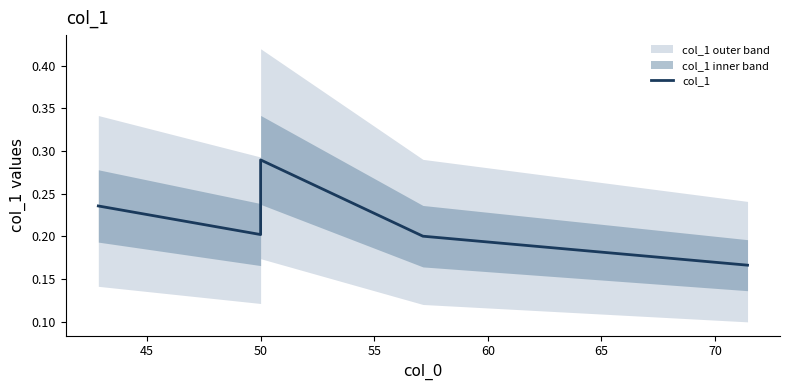

The value at 60 is 0.2. True or false?

True